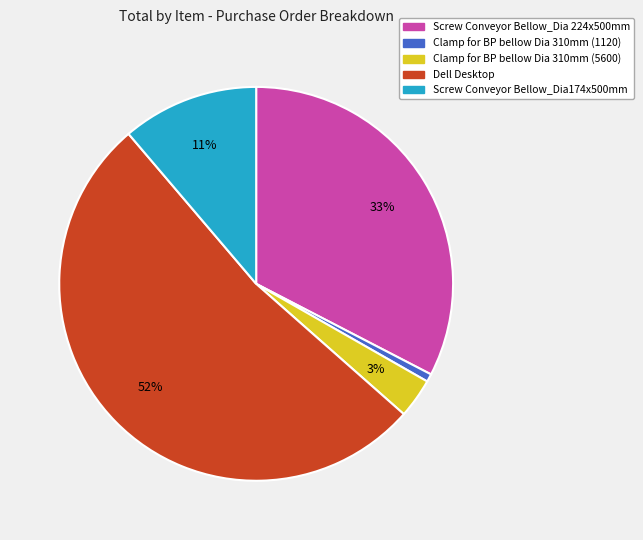

Does Screw Conveyor Bellow_Dia174x500mm account for over 50% of the chart?

No